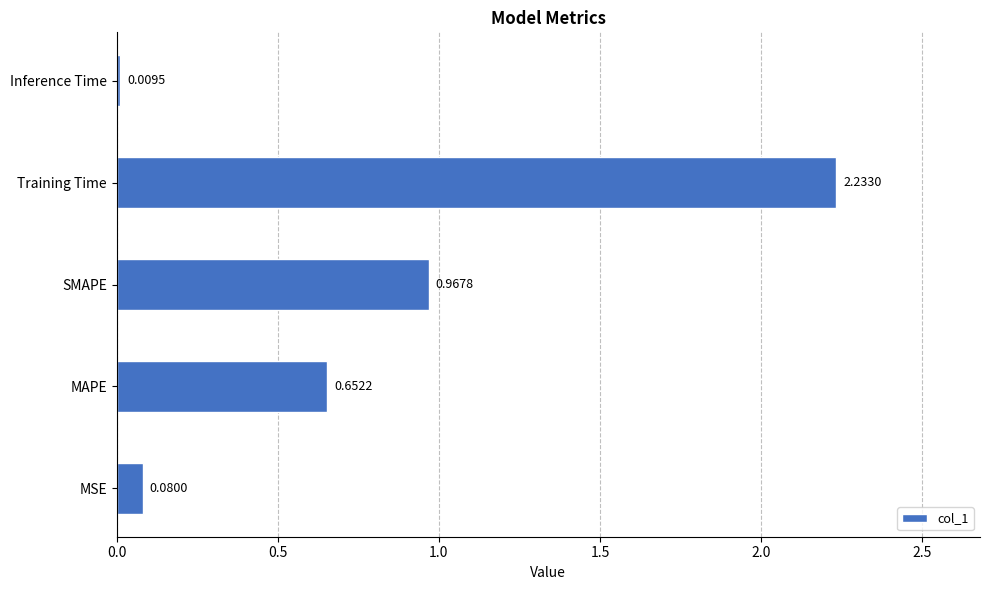

Rank the categories by value from lowest to highest.

Inference Time, MSE, MAPE, SMAPE, Training Time